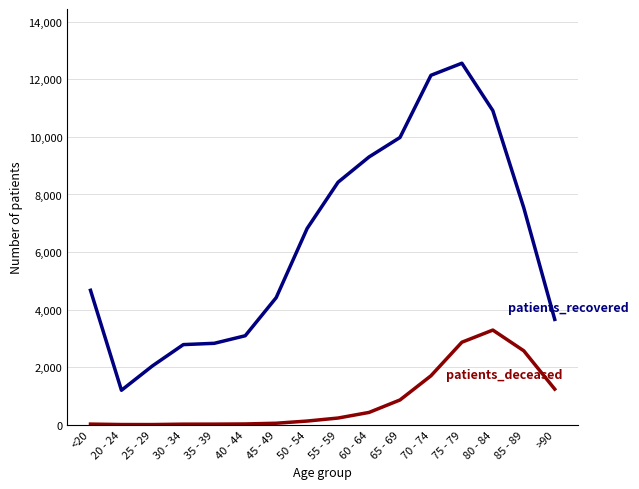

What is the greatest value displayed?

12562